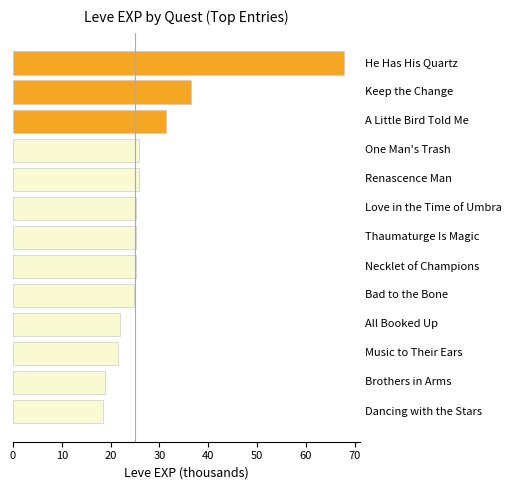

How many series are shown in this chart?

1